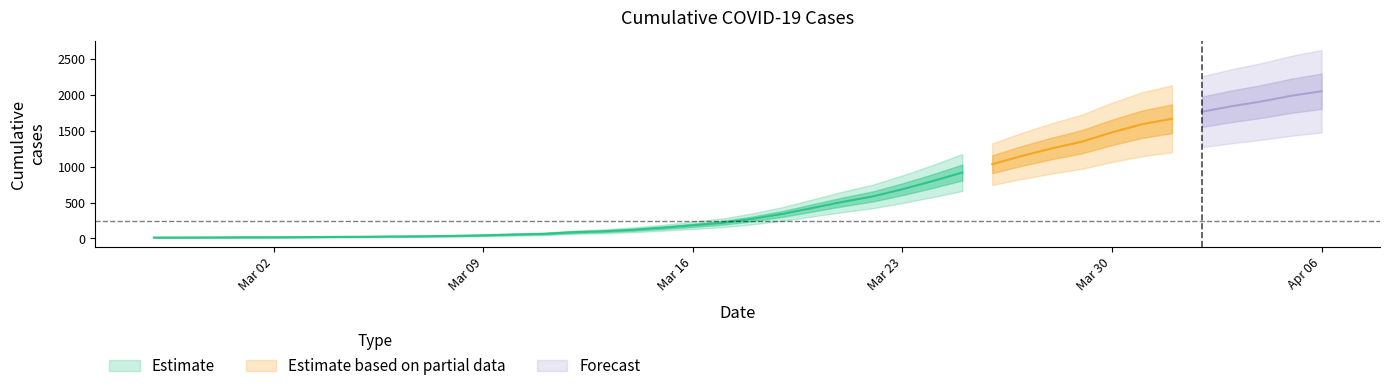

The value at 2020-04-02 is 1763. True or false?

True